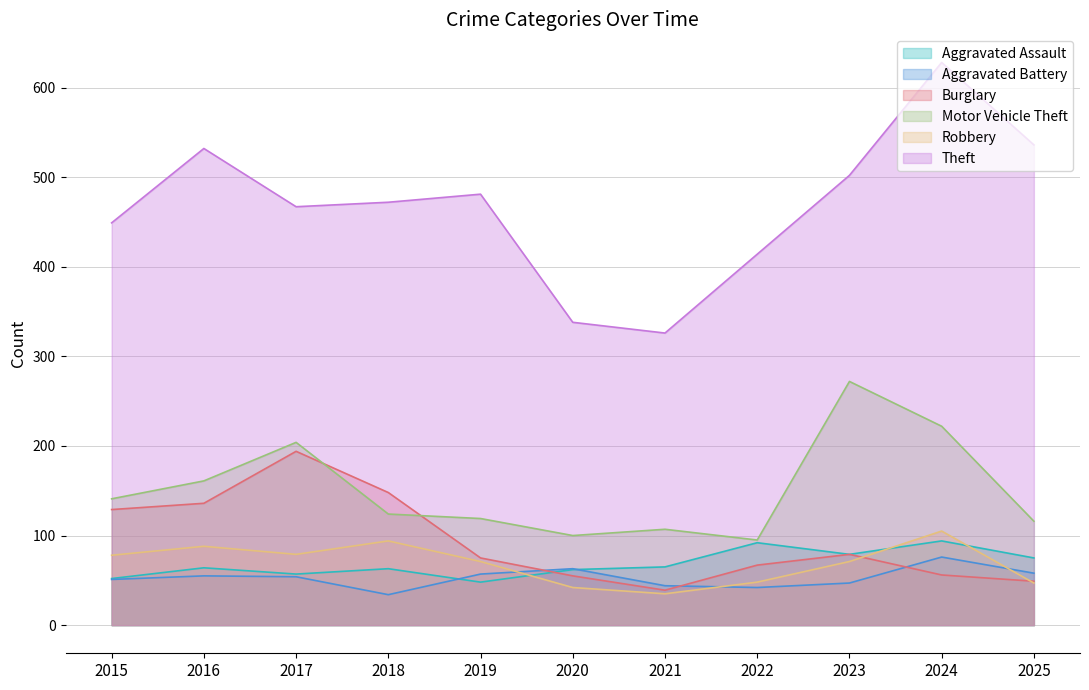

How many data points in Aggravated Battery are above 54?

5